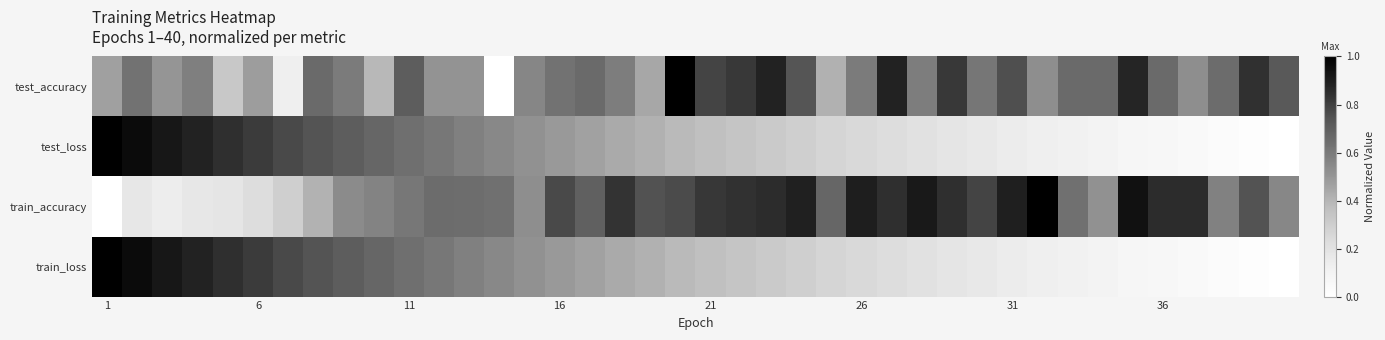

At how many categories does at least one series exceed 0?

40